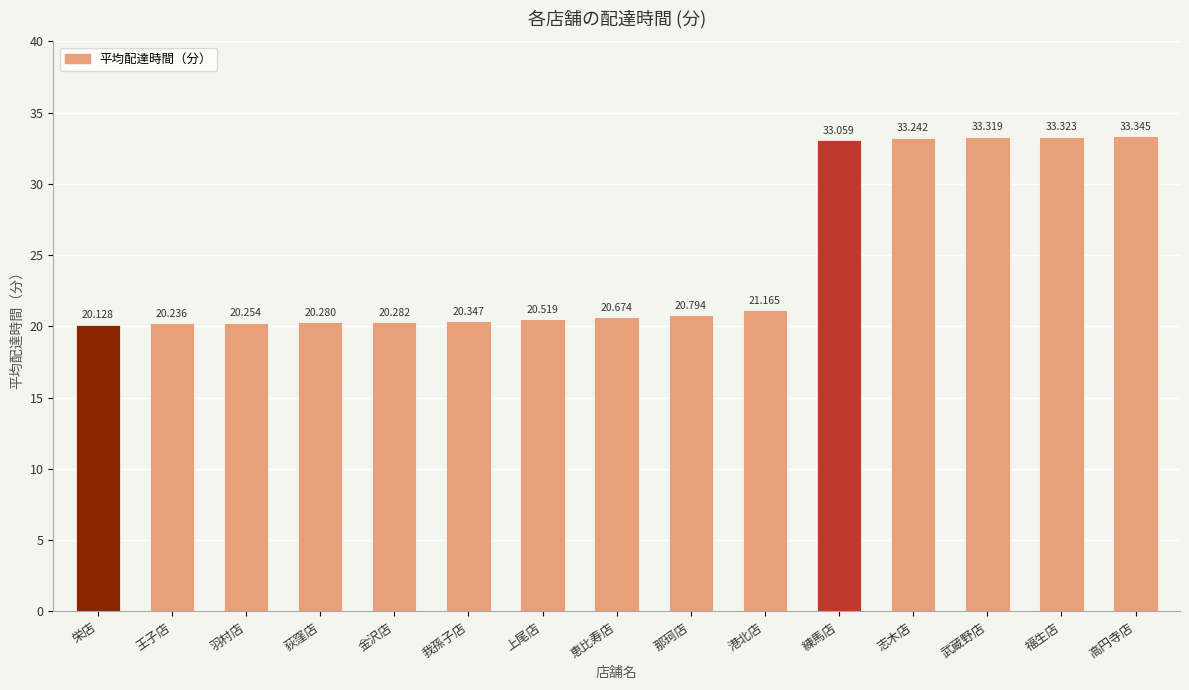

What is the label of the 6th bar from the right?

港北店